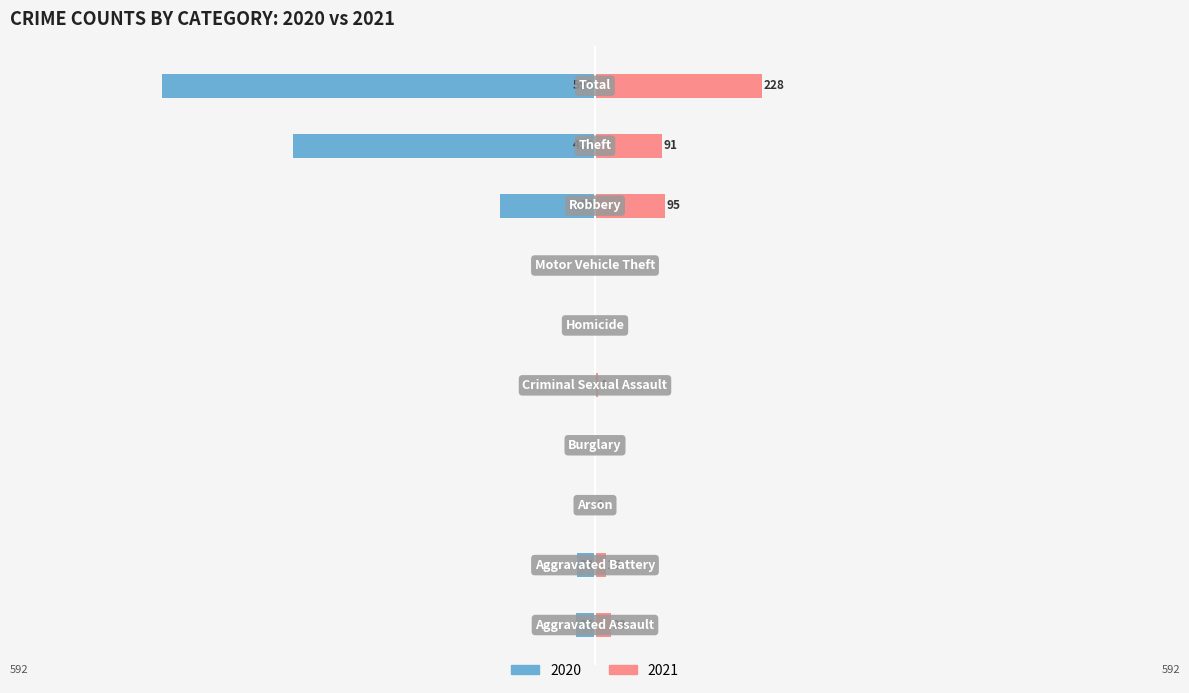

How many groups of bars are there?

10